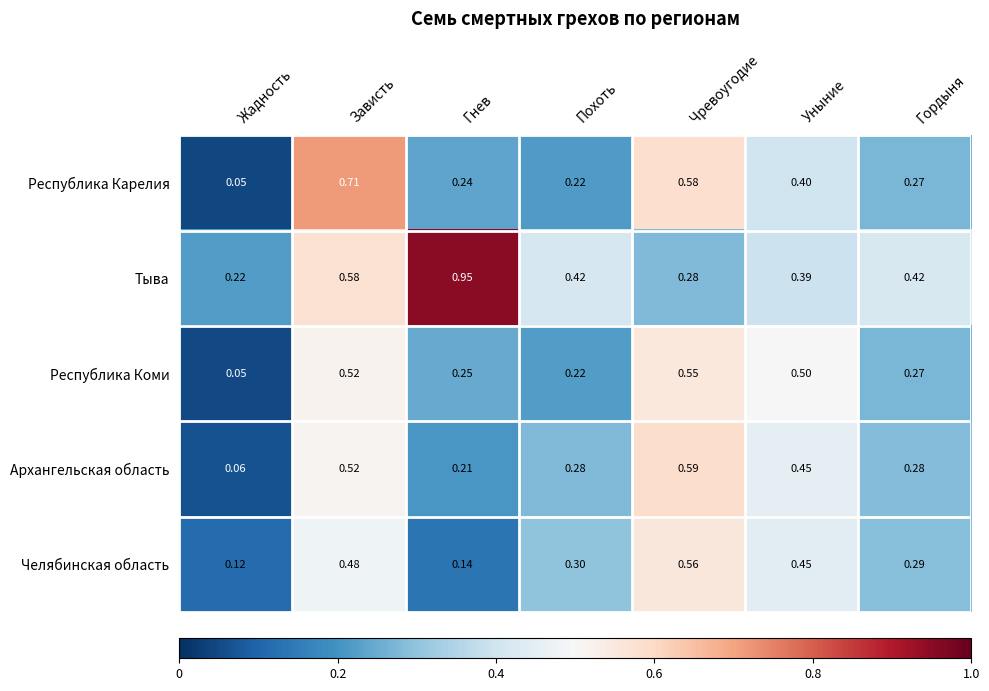

Which series has the largest total across all categories?

Тыва